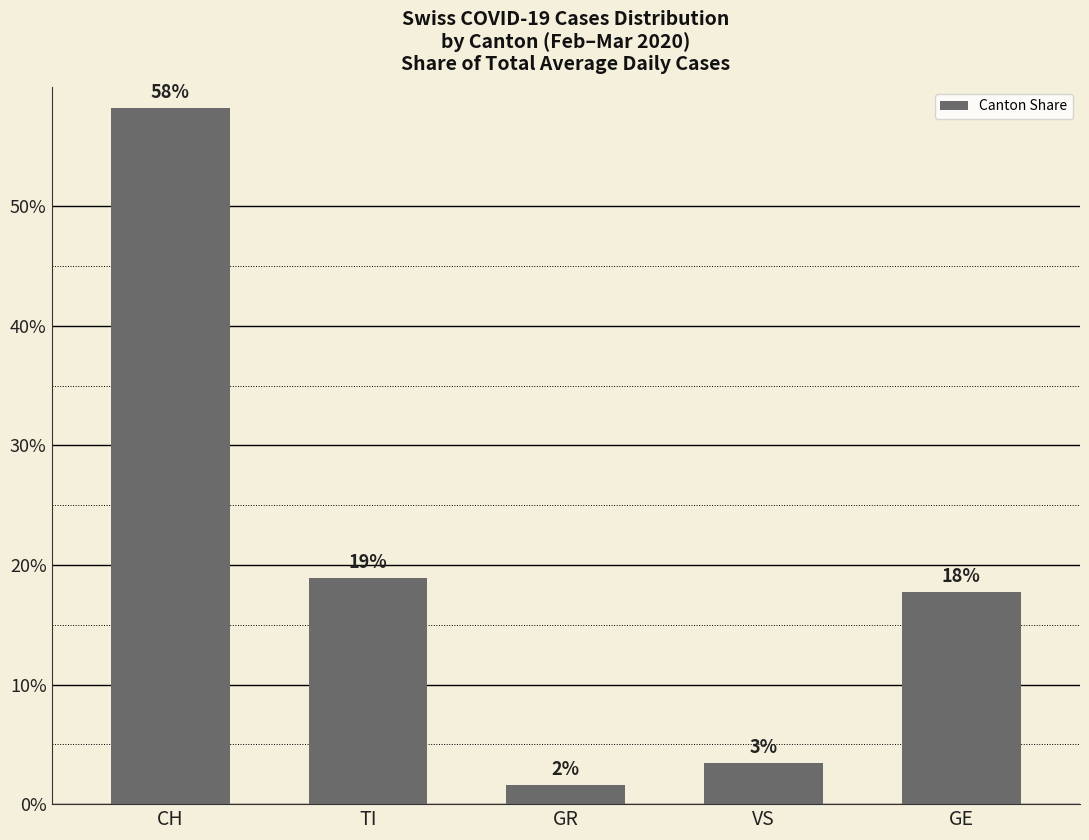

Are the bars horizontal?

No